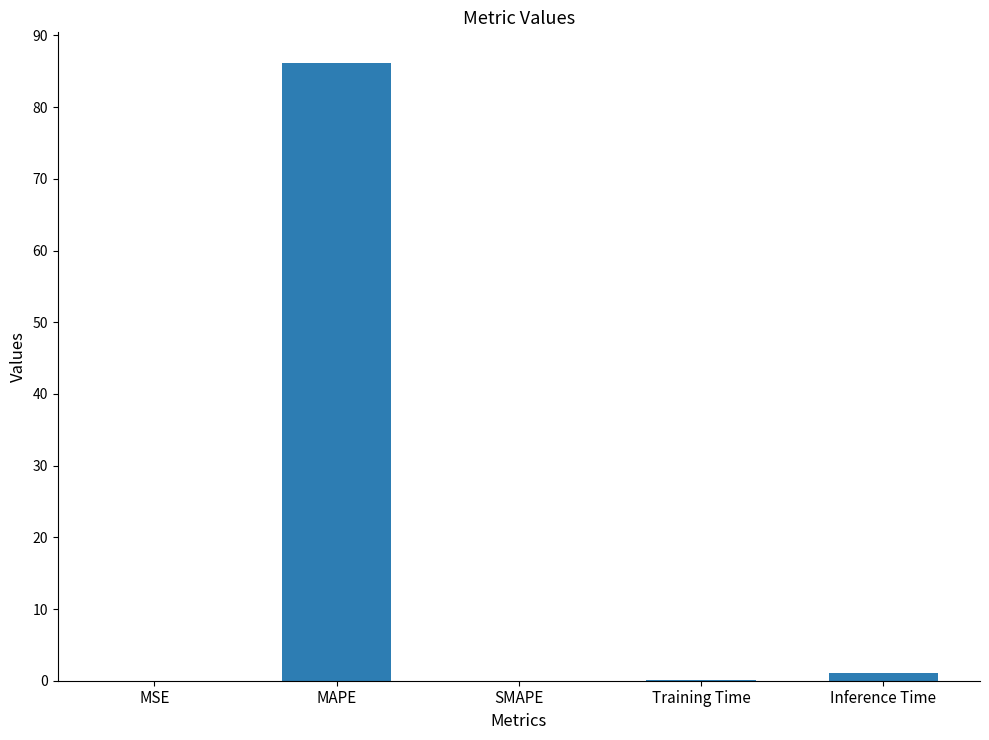

What is the change in value from MAPE to SMAPE?

-86.1